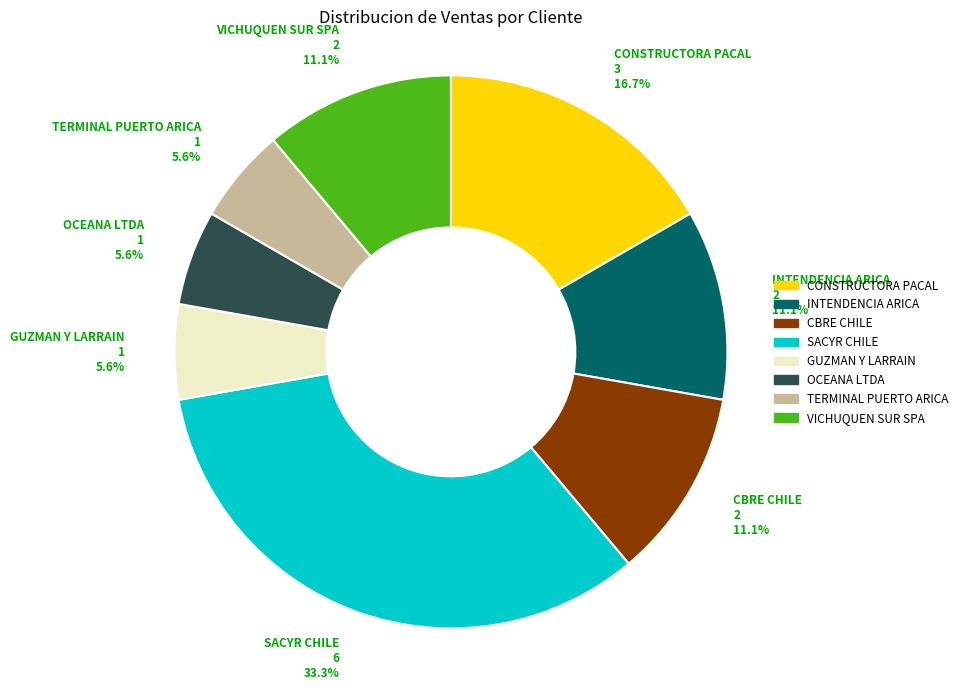

Does any single category account for the majority?

No